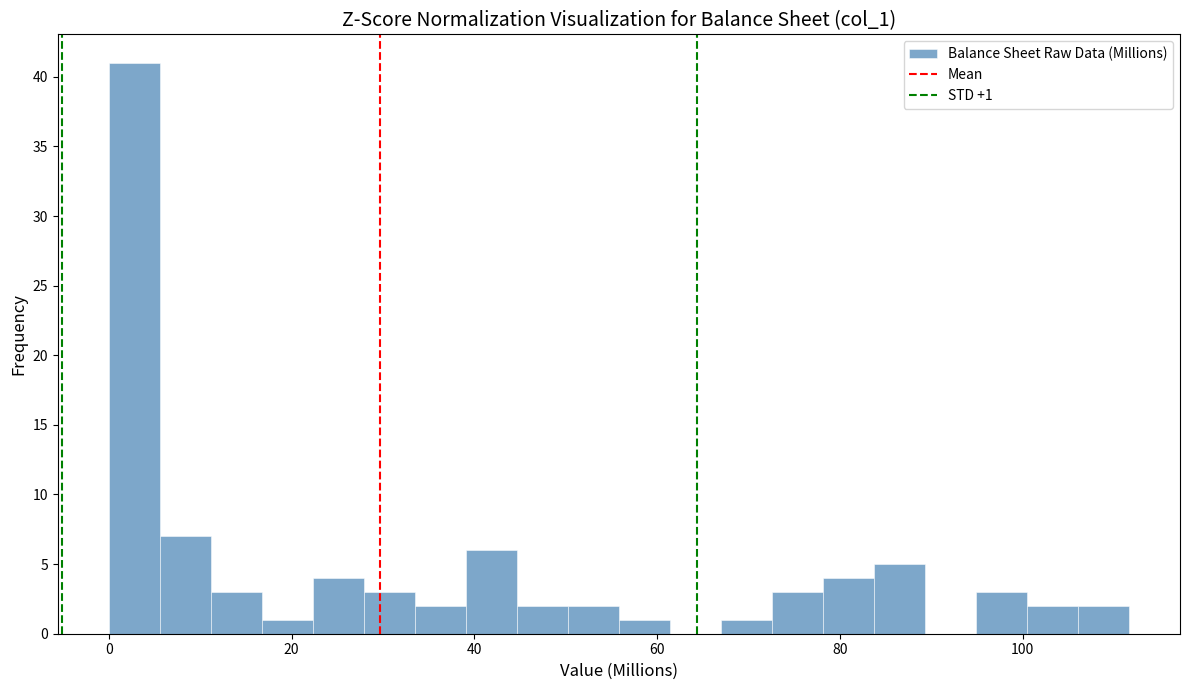

Read against the x-axis, roughly where is the centre of the tallest bar?

2